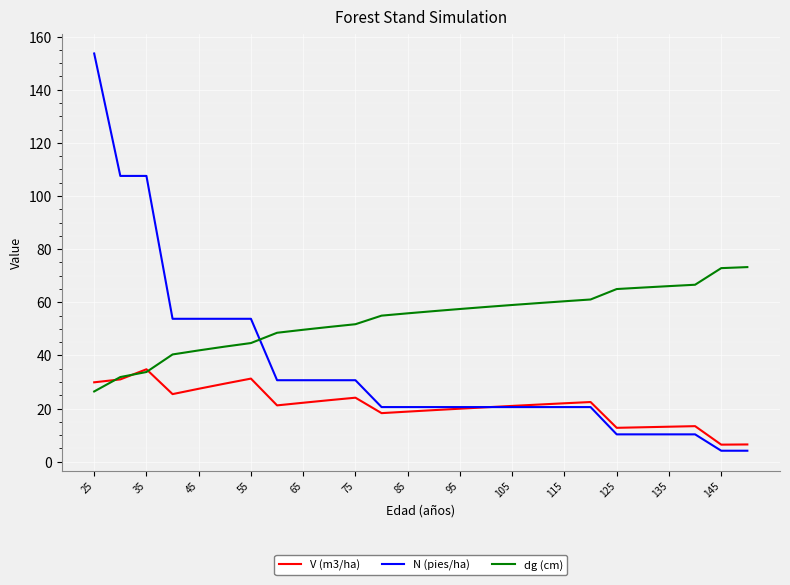

How many values in the N (pies/ha) series are below 20?

6